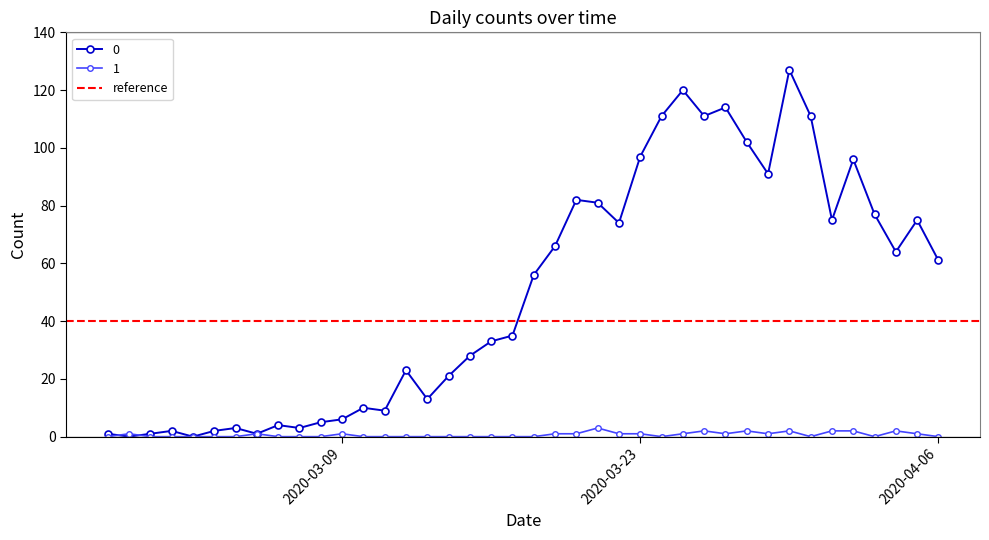

Reading left to right, list all the values displayed in this chart.

0: 1	0	1	2	0	2	3	1	4	3	5	6	10	9	23	13	21	28	33	35	56	66	82	81	74	97	111	120	111	114	102	91	127	111	75	96	77	64	75	61
1: 0	1	0	0	0	0	0	1	0	0	0	1	0	0	0	0	0	0	0	0	0	1	1	3	1	1	0	1	2	1	2	1	2	0	2	2	0	2	1	0